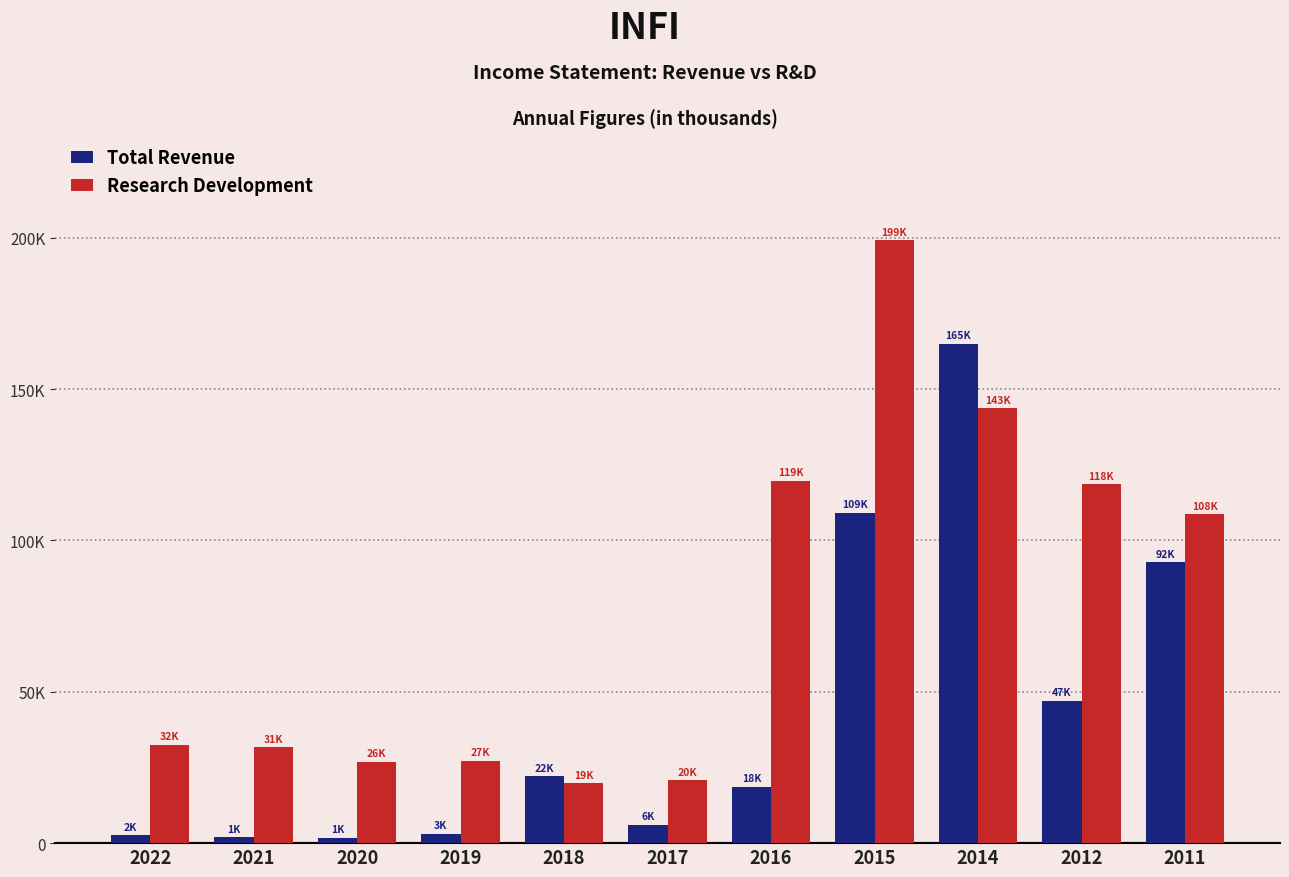

Between 2014 and 2022, which is larger?

2014